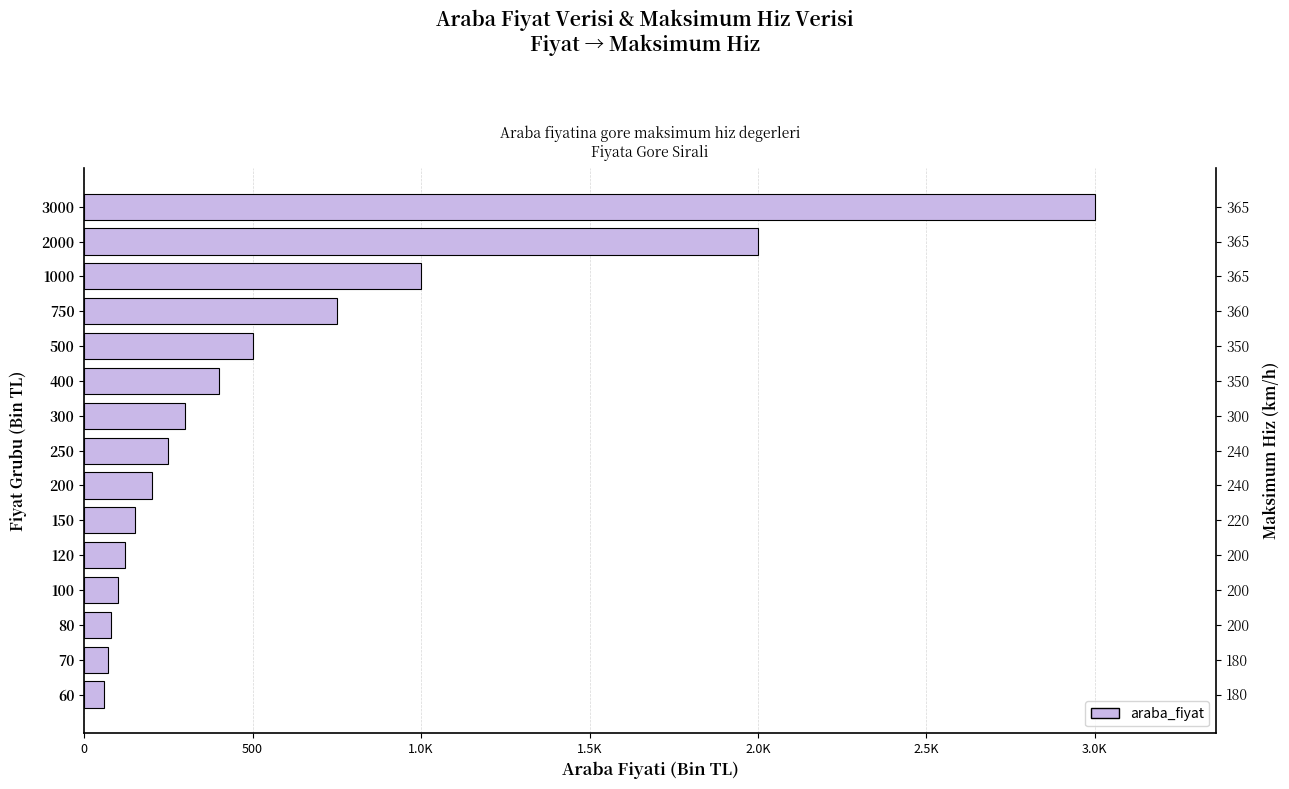

The value at 1000 is 1000. True or false?

True